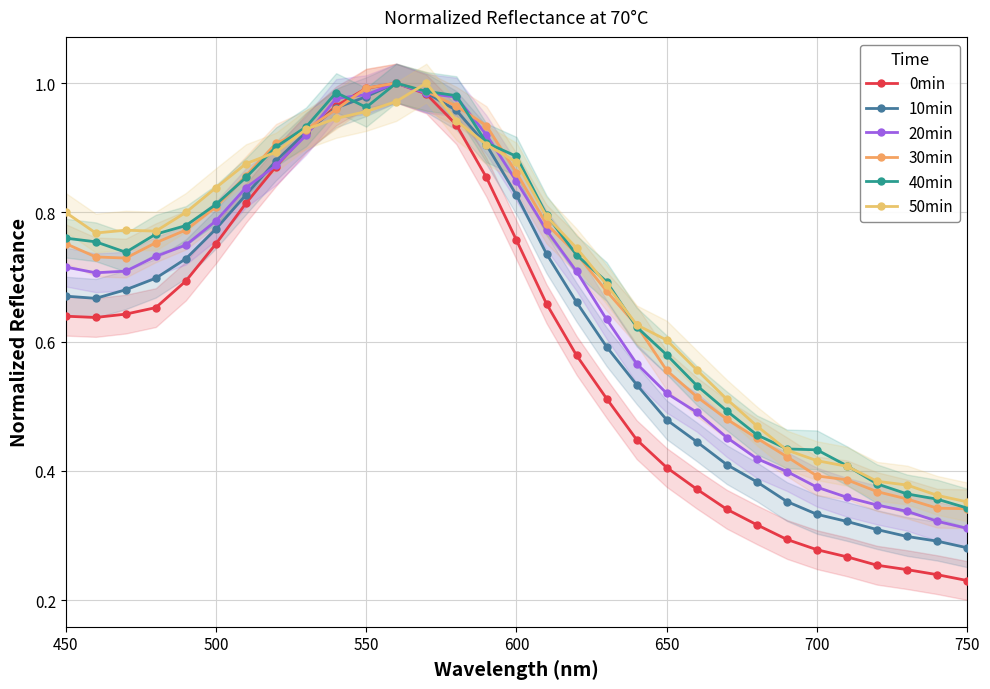

In 0min, how many points are lower than both neighbors (excluding endpoints)?

1